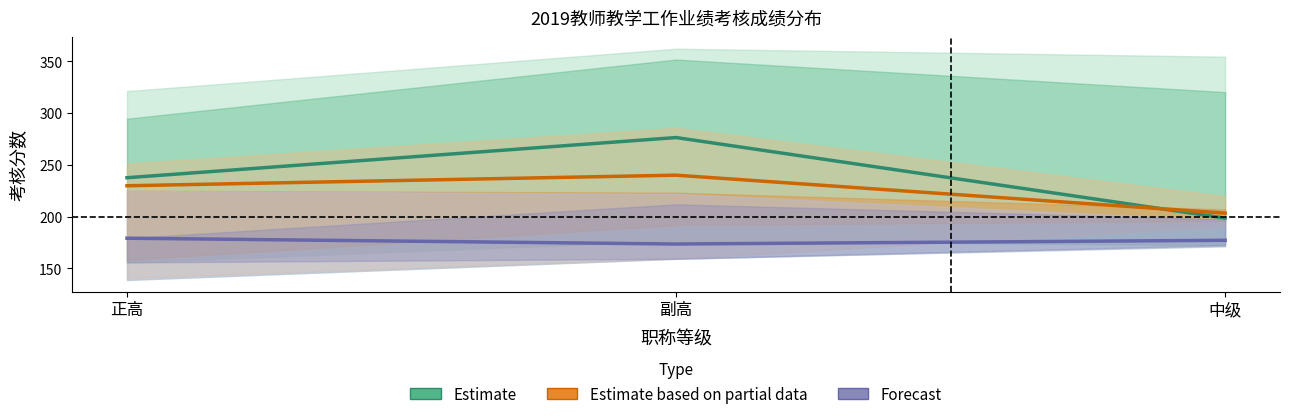

Reading left to right, extract all data points from this chart.

Estimate: 正高=237.5	副高=276.3	中级=198.5
Estimate based on partial data: 正高=229.8	副高=240.0	中级=203.3
Forecast: 正高=179.1	副高=173.5	中级=177.1